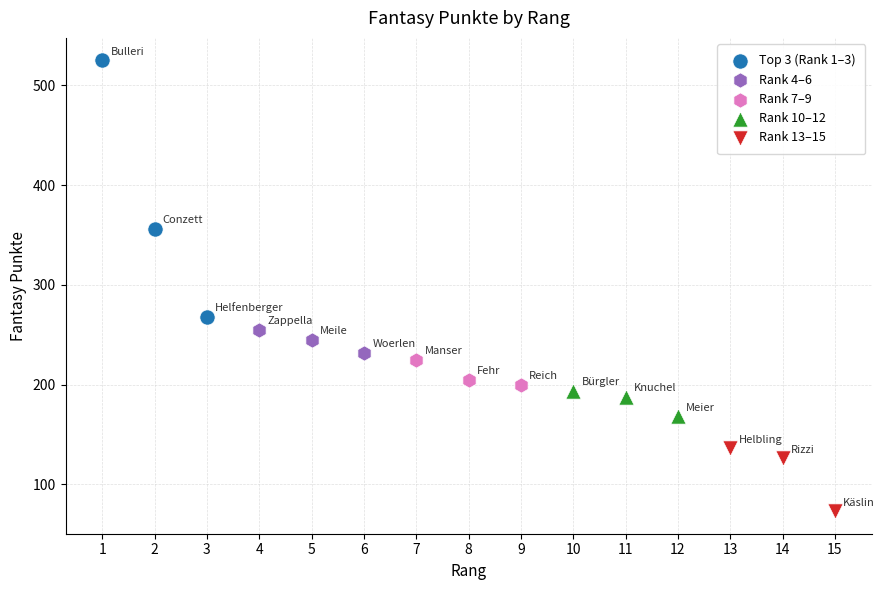

Which series has the widest spread of Y values?

Top 3 (Rank 1–3)